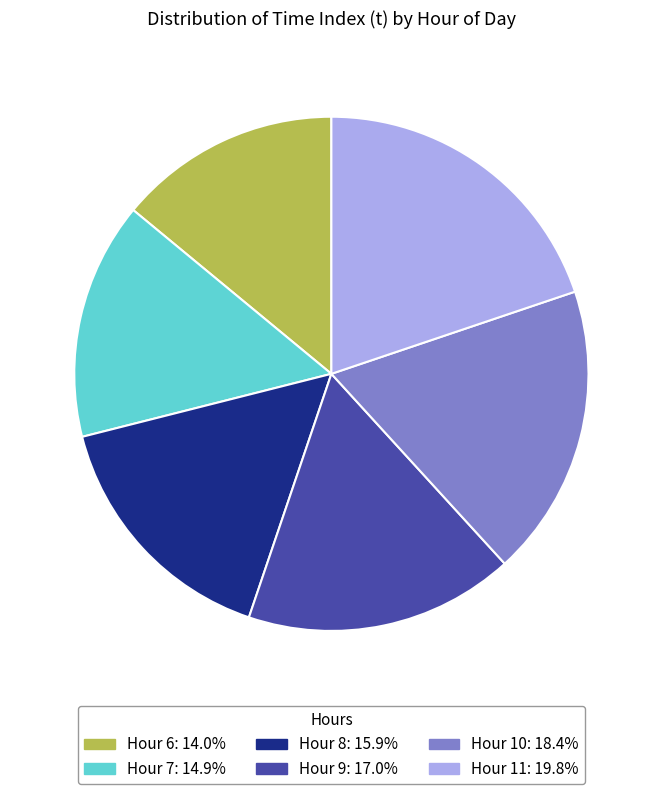

Do Hour 7: 14.9% and Hour 8: 15.9% together represent more than half of the pie?

No